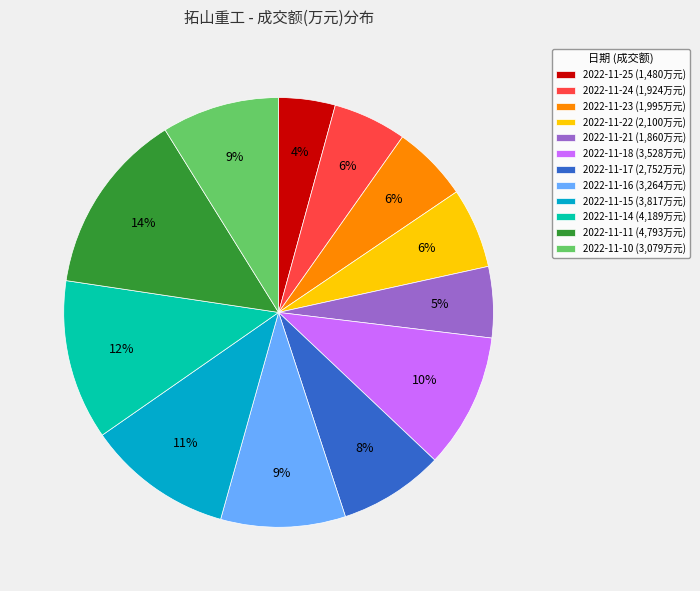

Which has a higher value, 2022-11-17 or 2022-11-21?

2022-11-17